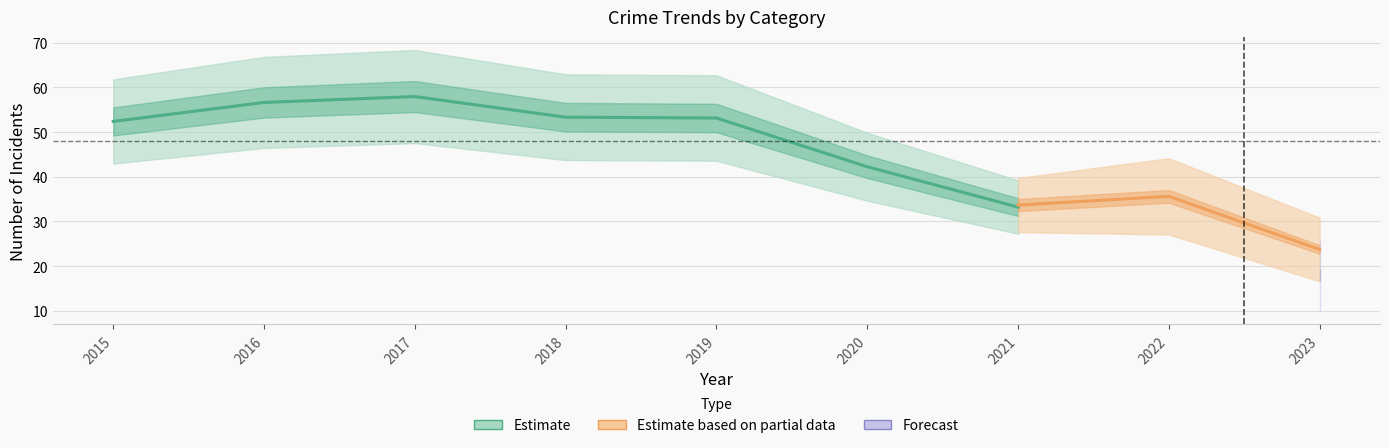

True or false: Robbery and Total intersect in this chart.

False